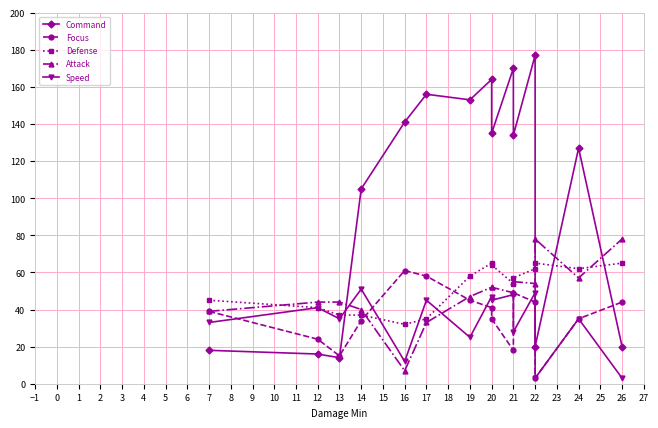

True or false: Attack has more than 0 points higher than both neighbors.

True